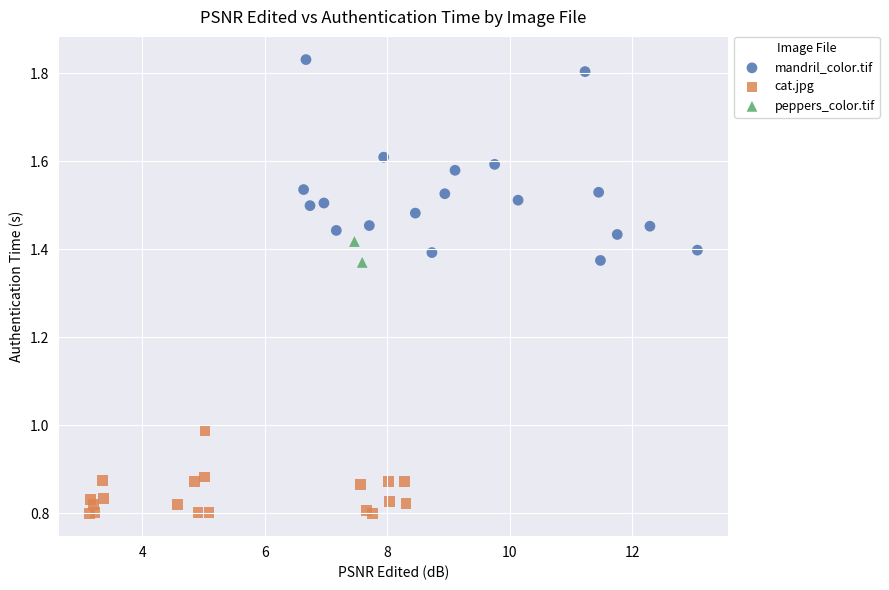

Which series has the widest spread of Y values?

mandril_color.tif